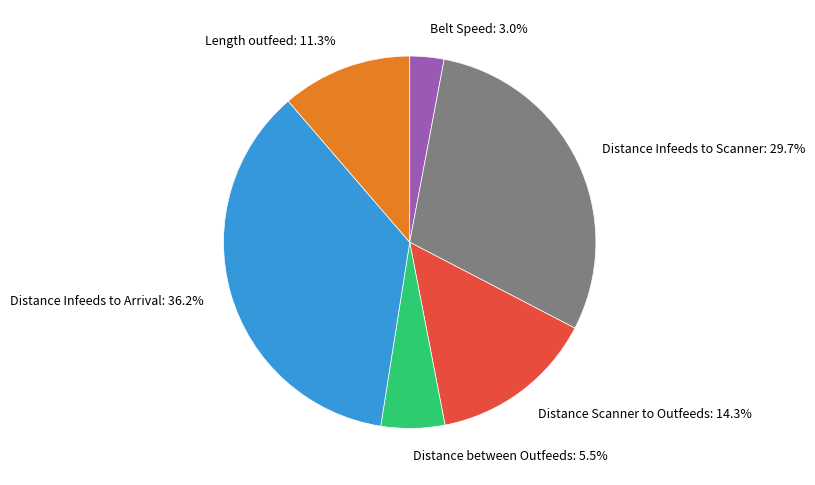

Is the sum of Distance Scanner to Outfeeds and Length outfeed greater than half?

No